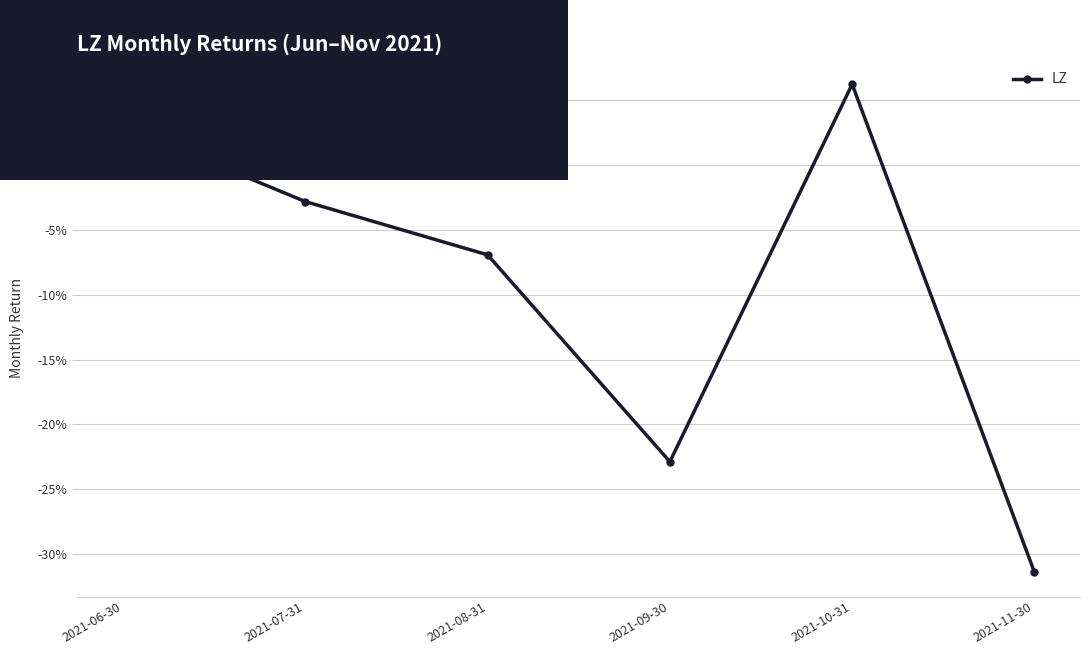

Where is the data nearest to the value 0?

2021-07-31